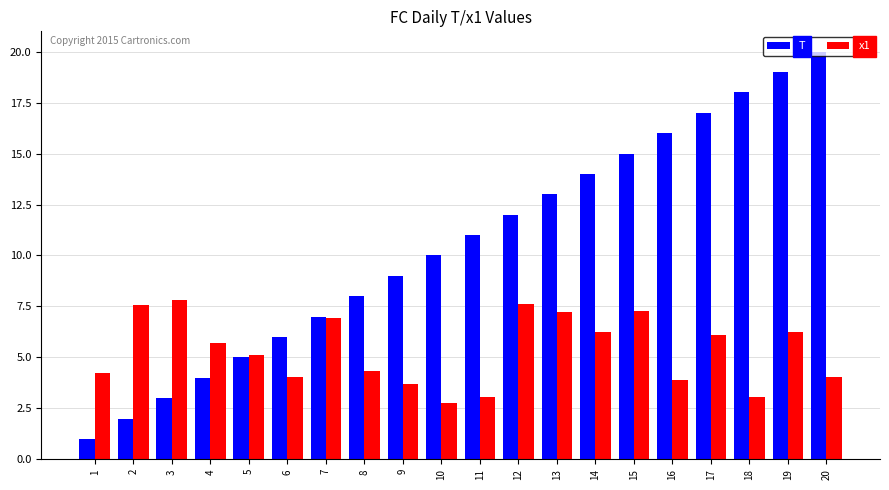

Does the chart contain stacked bars?

No